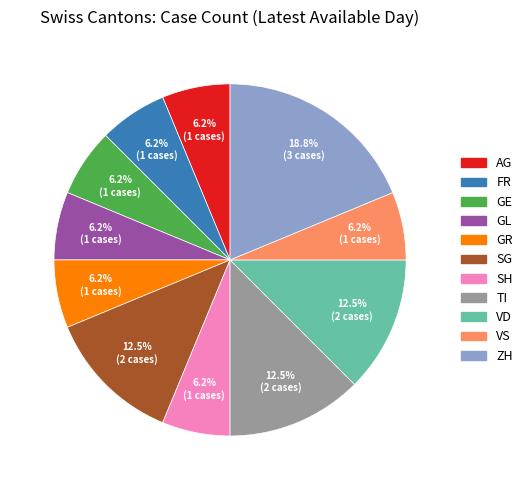

Is there any slice that represents more than half of the pie?

No